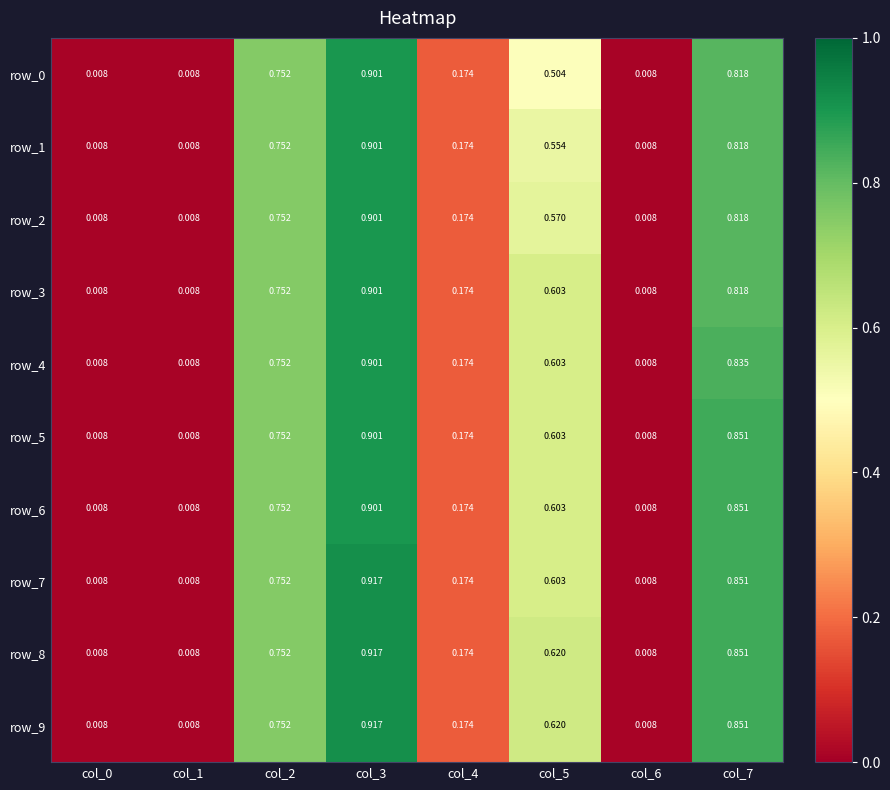

How many series are shown in this chart?

10